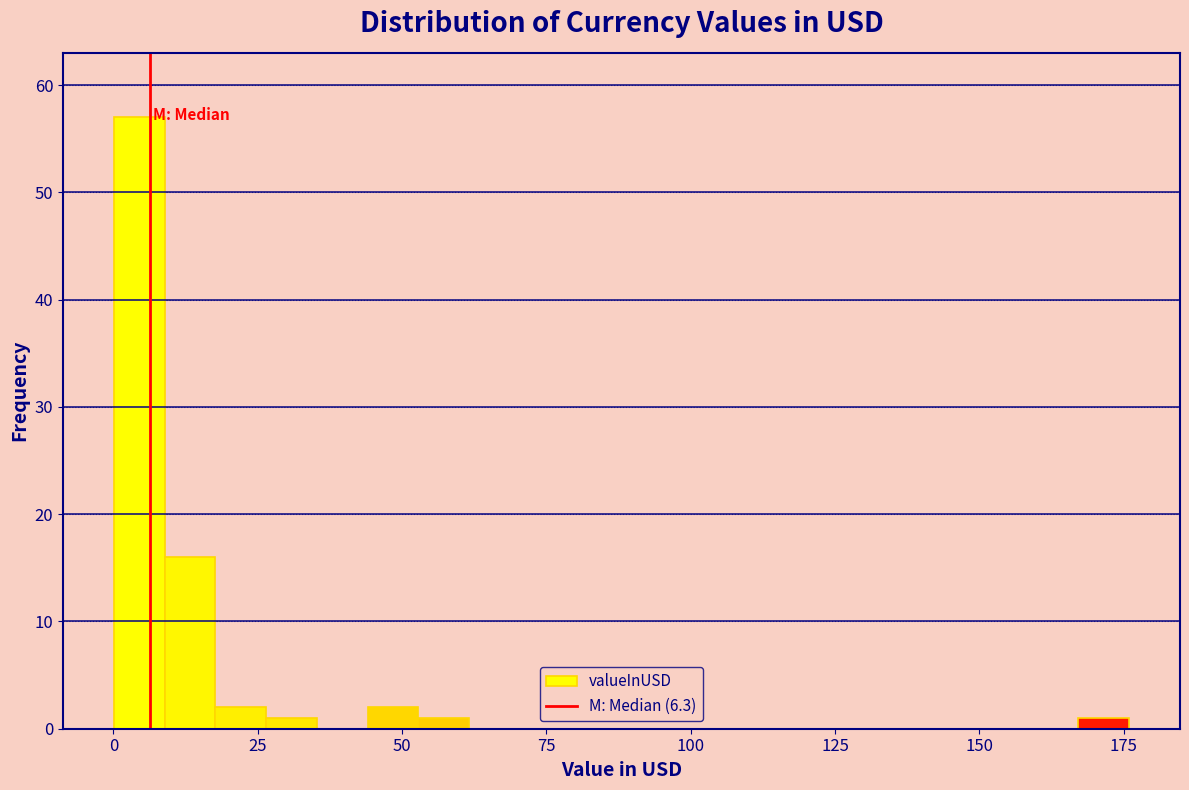

Read against the x-axis, roughly where is the centre of the tallest bar?

5